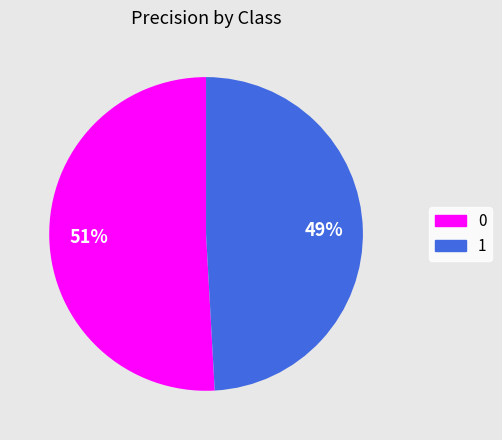

Combined, do 0 and 1 account for over 50%?

Yes